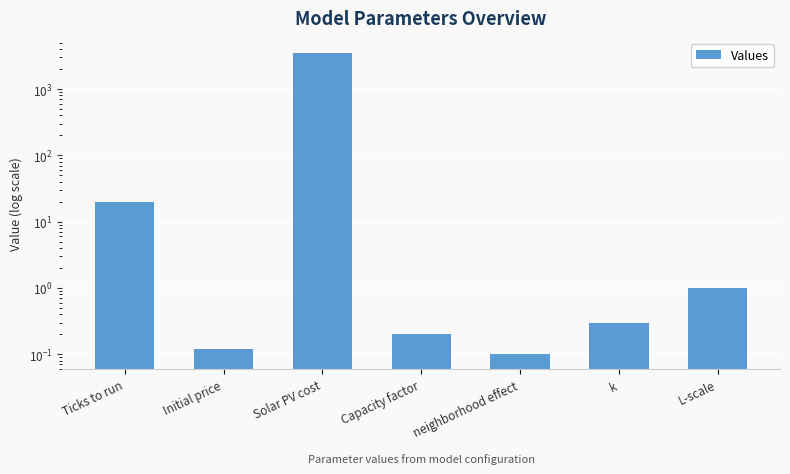

What is the smallest value displayed?

0.1